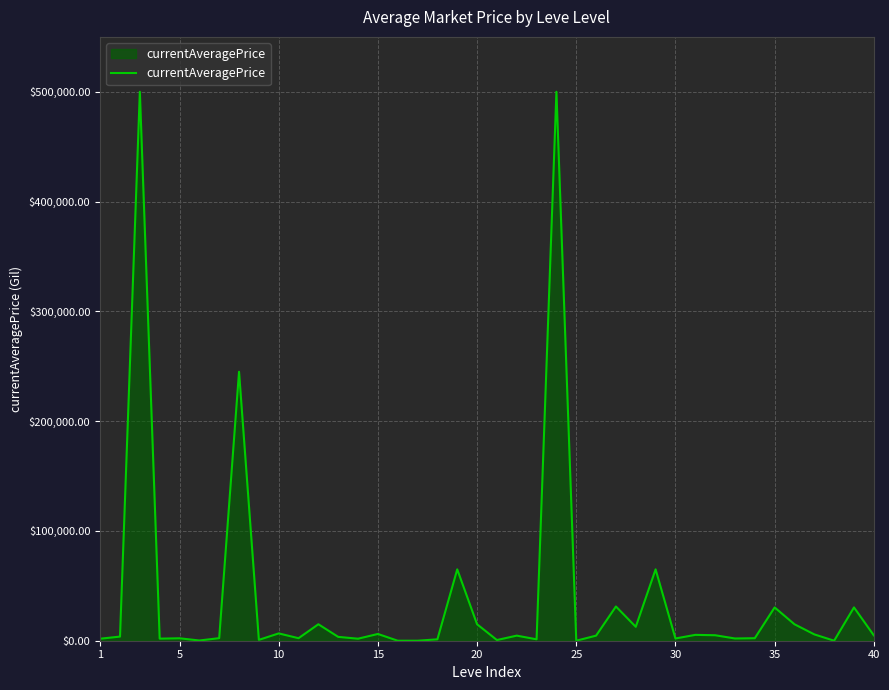

What is the greatest value displayed?

500000.0